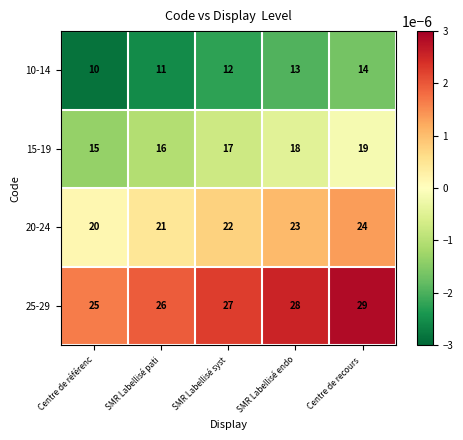

True or false: 25-29 has a value of 29 at Centre de recours .

True